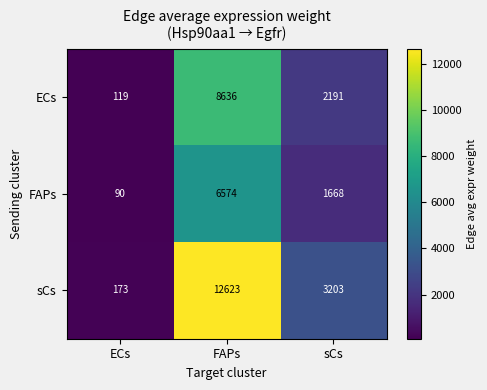

Count the number of categories in the chart.

3